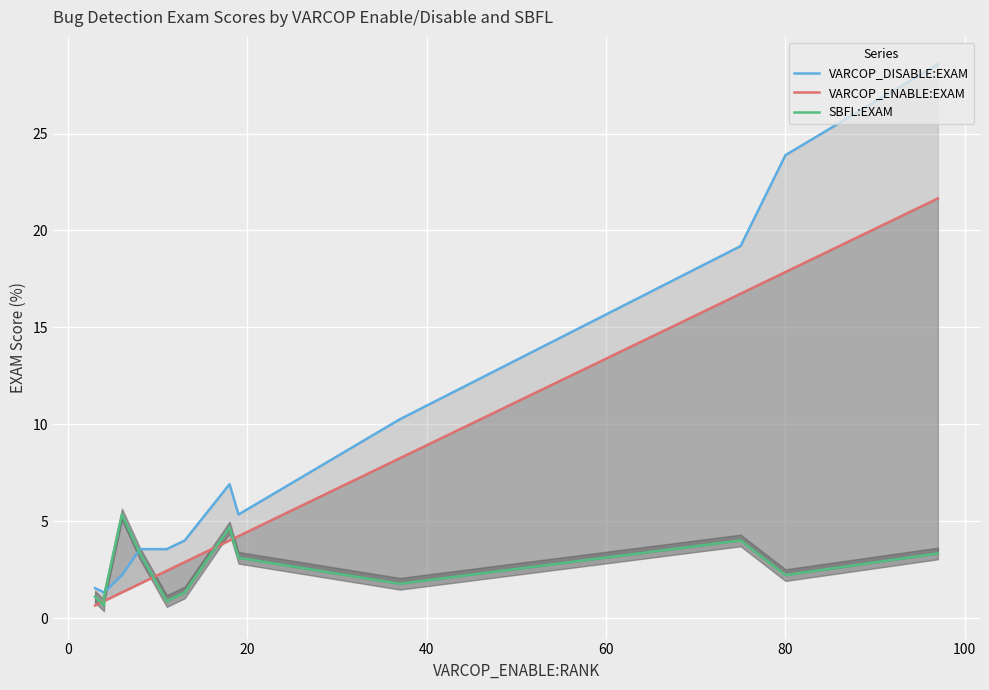

What are all the series names shown in the legend?

VARCOP_DISABLE:EXAM, VARCOP_ENABLE:EXAM, SBFL:EXAM